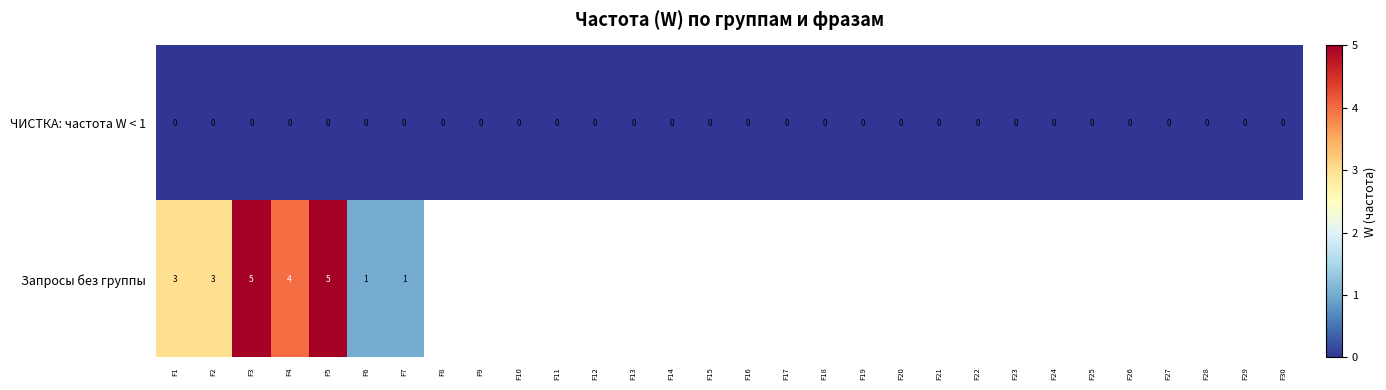

What is the total value across all series at F3?

5